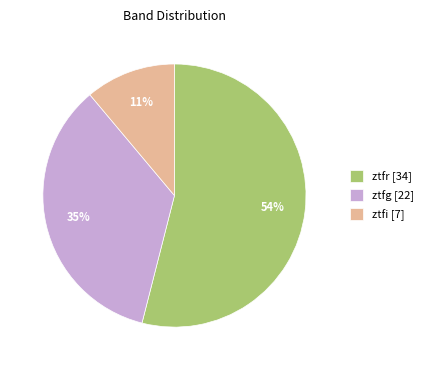

What percentage is the ztfg slice, to the nearest percent?

35%